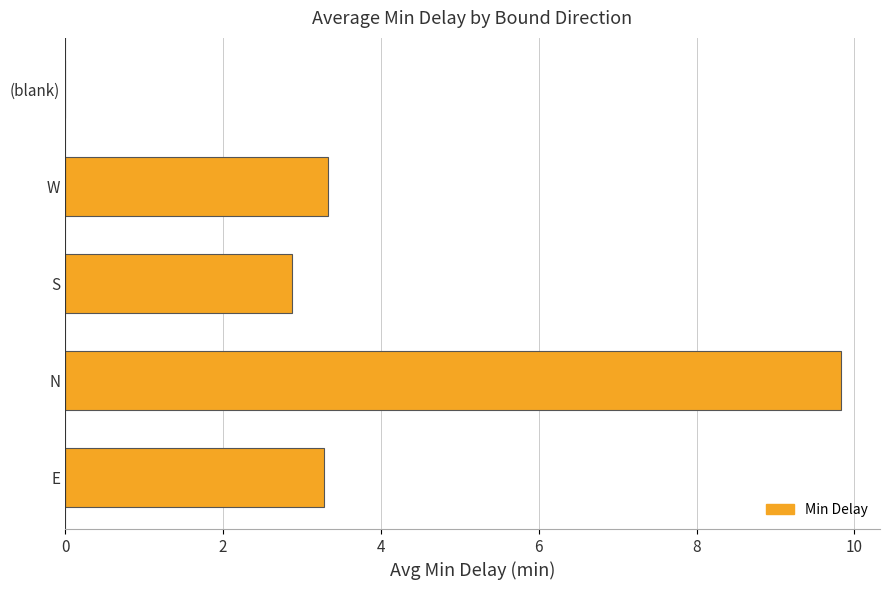

How many positive values are there?

4